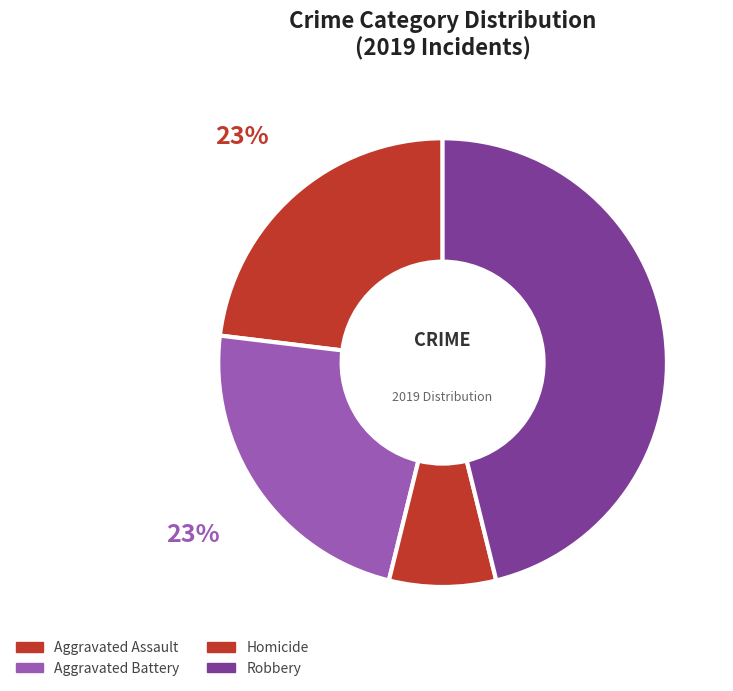

Does any single category account for the majority?

No